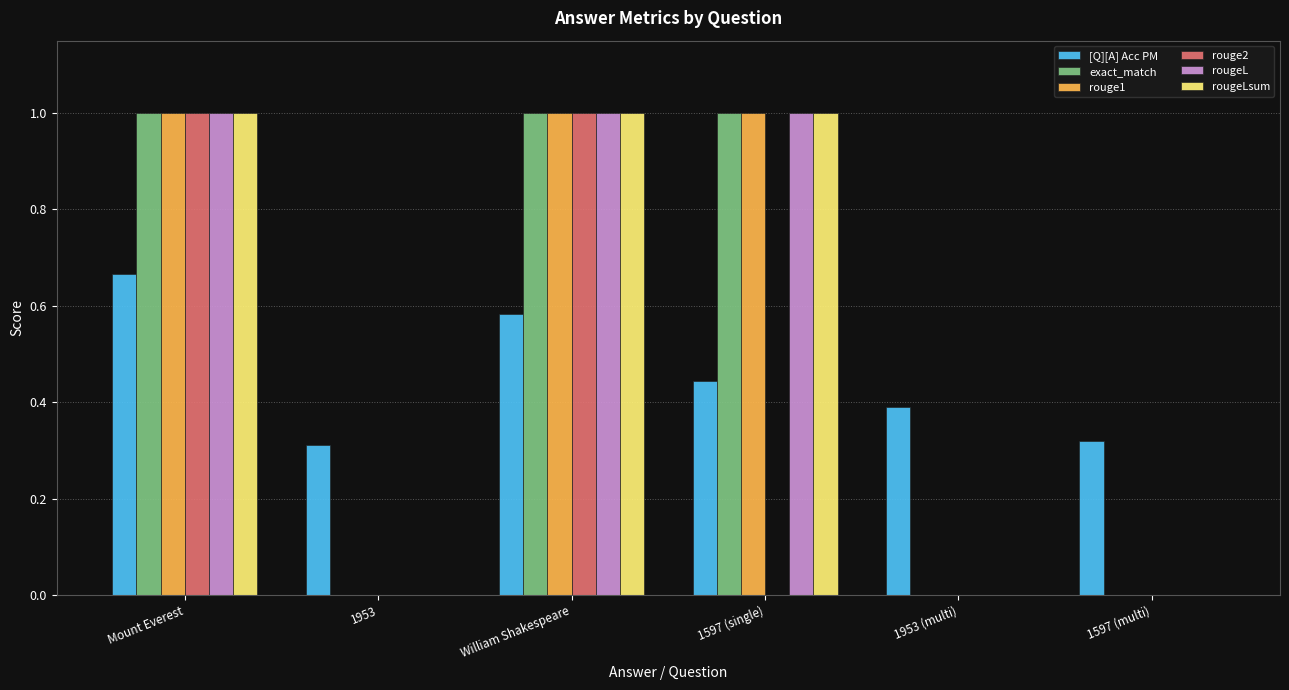

What is the highest value of the rouge2 series?

1.0